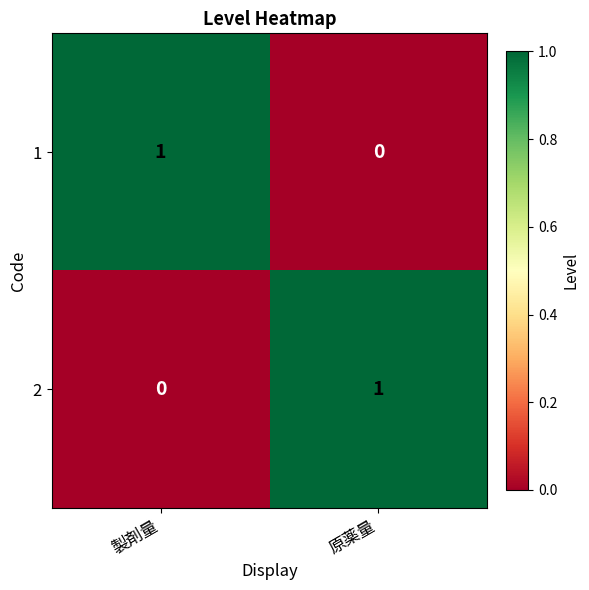

The 1 series shows 1 at 製剤量. True or false?

True